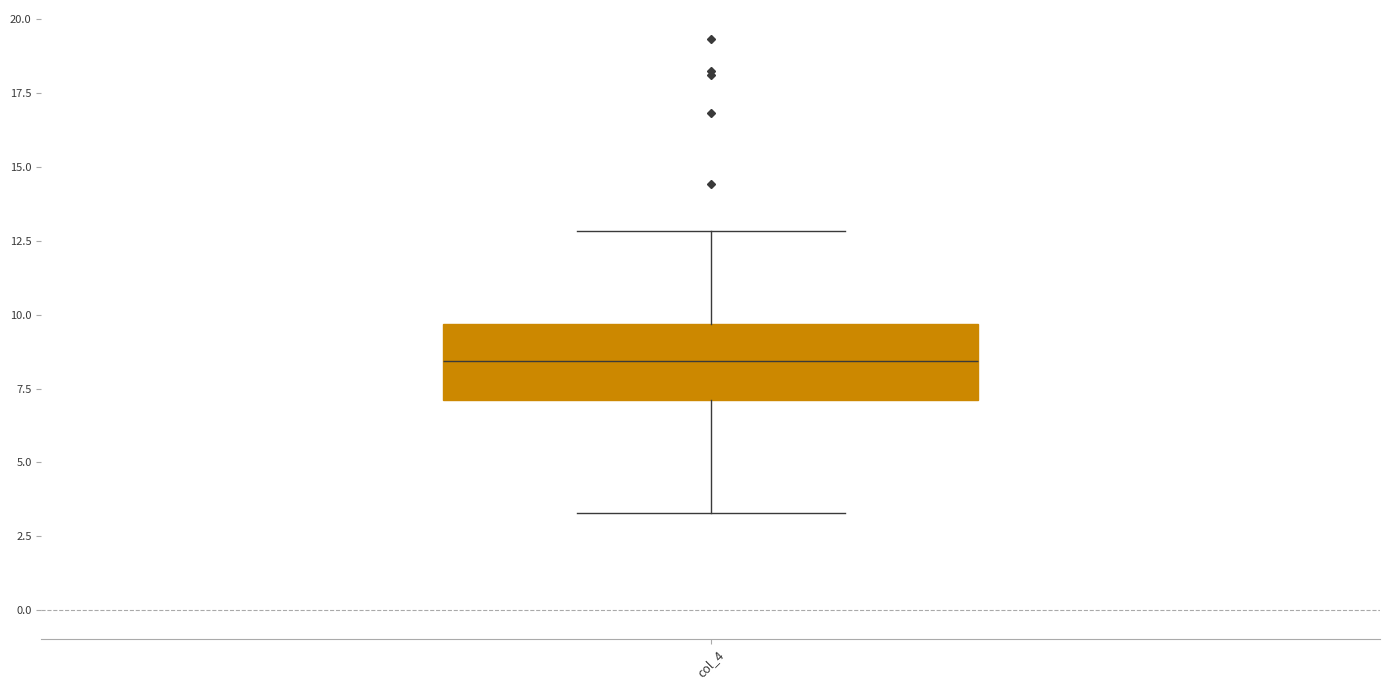

Read this box plot against the y-axis: the position of the median line, the range covered by the box, and the ends of both whiskers. The values are not printed on the chart, so give them approximately, as read against the axis.

median 8.5, box 7.0 to 9.5, whiskers 3.5 to 13.0